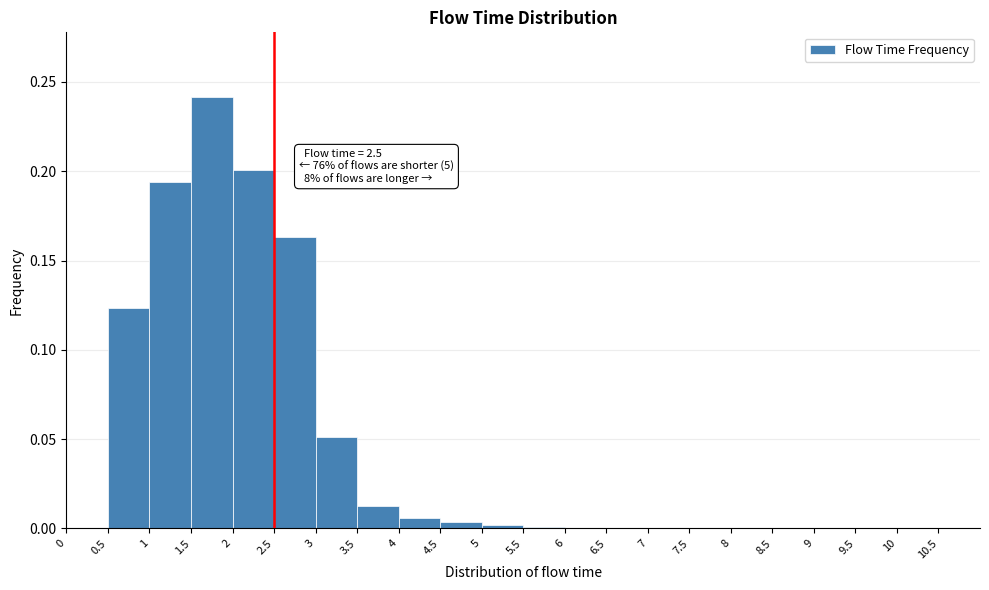

Which range on the x-axis has the tallest bar?

1.5 to 2.0